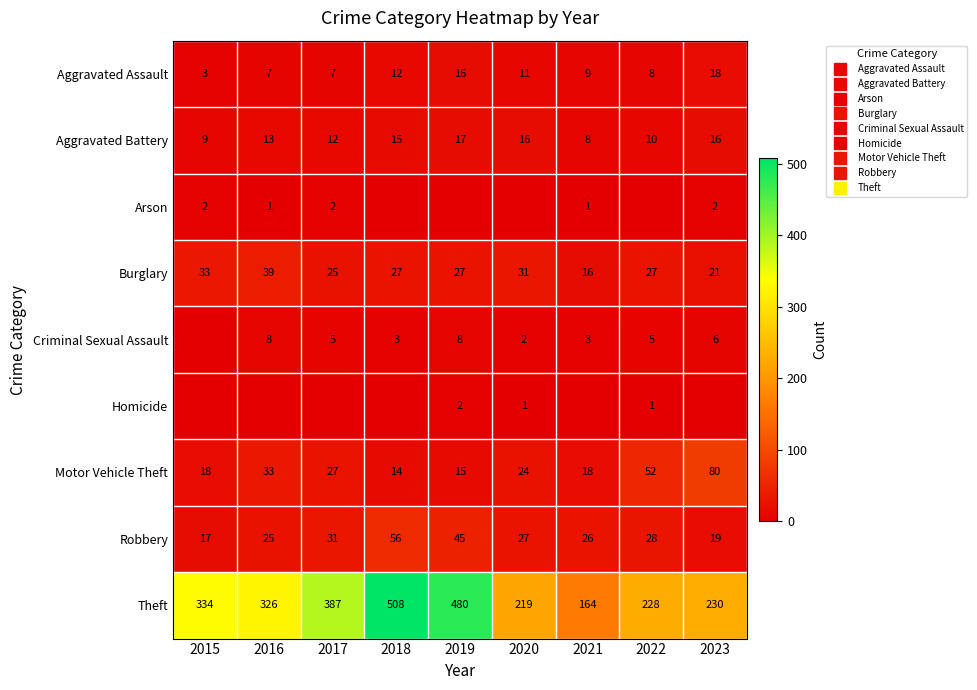

What is the spread (max minus min) of values at 2017?

387